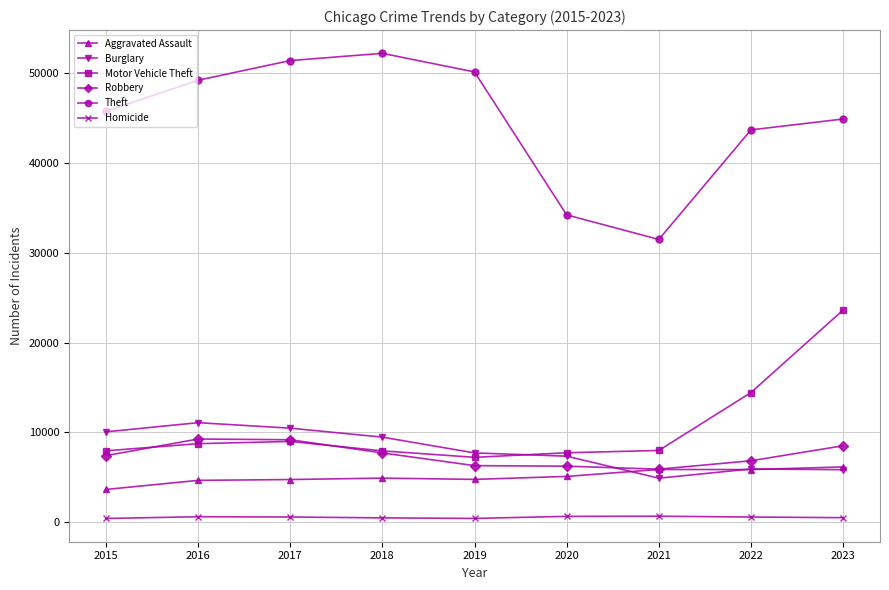

Which series has the largest total across all categories?

Theft